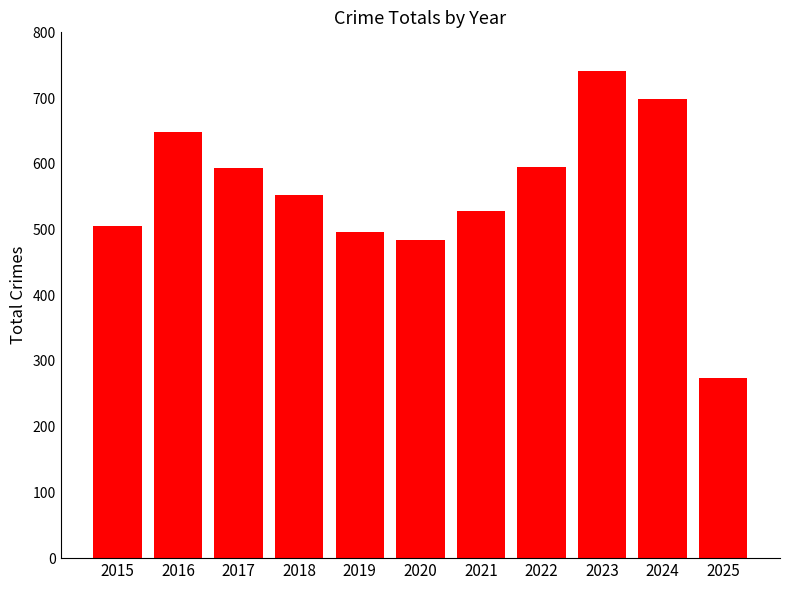

True or false: the data shows 972 at 2024.

False